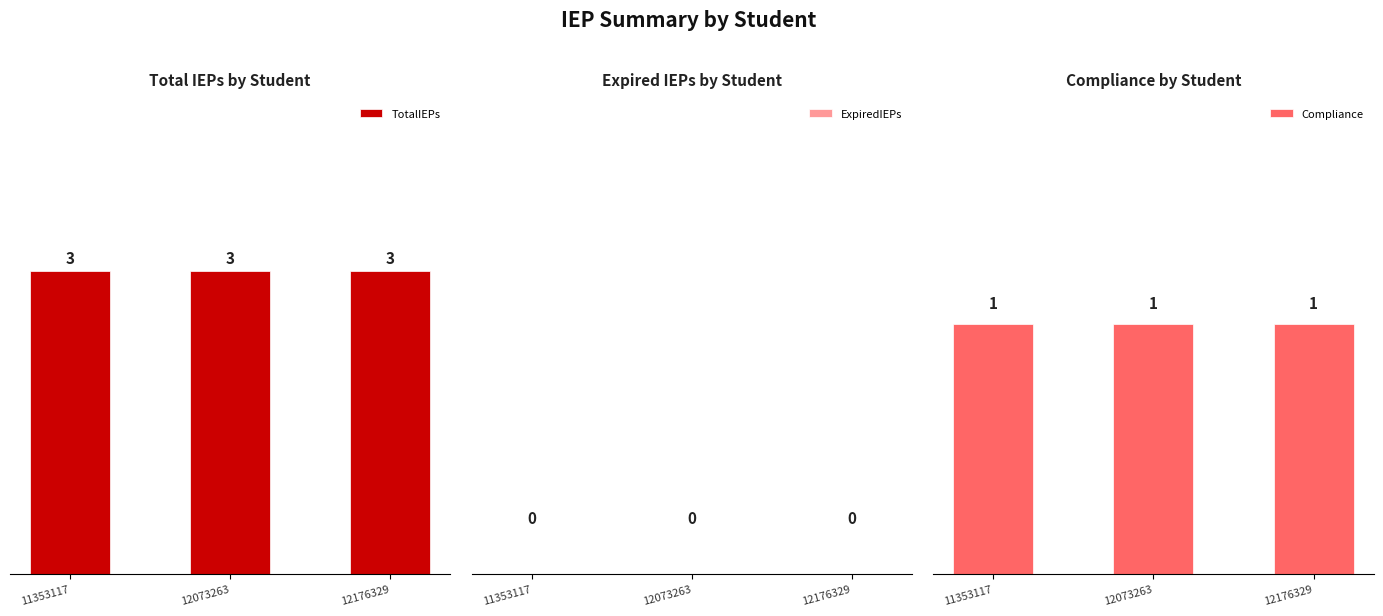

What are all the series names shown in the legend?

TotalIEPs, ExpiredIEPs, Compliance